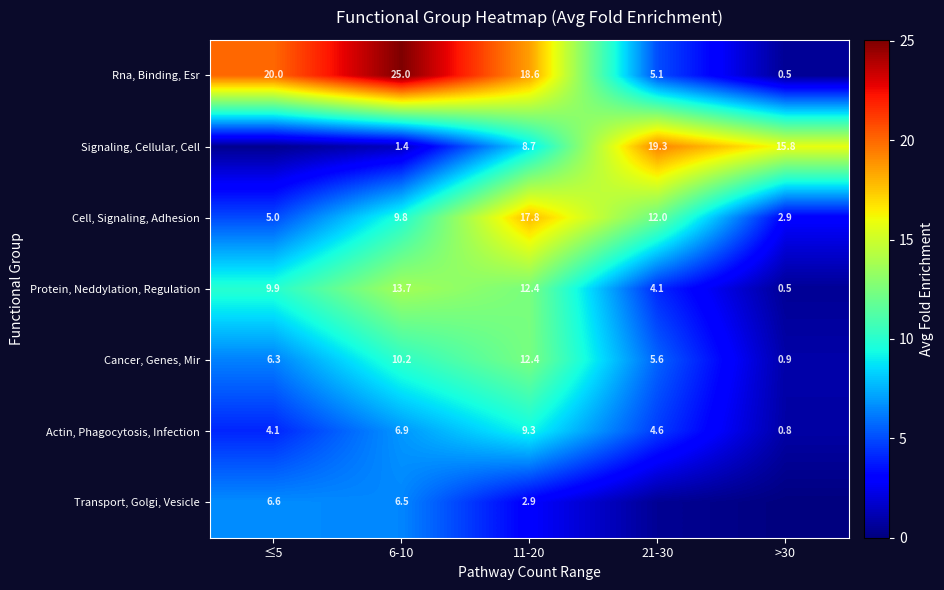

Is the value of Actin, Phagocytosis, Infection at 6-10 greater than the value of Rna, Binding, Esr at 6-10?

No